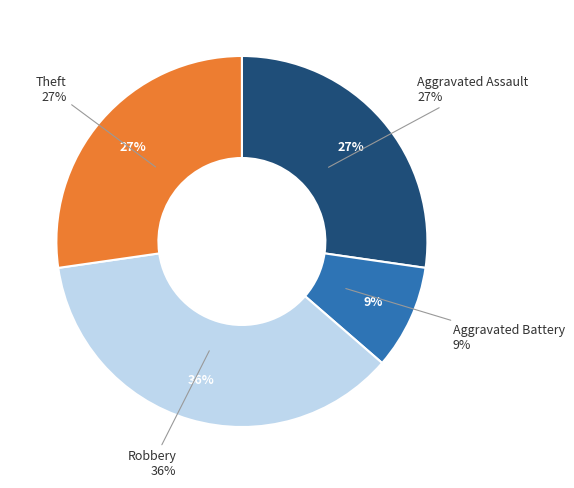

To the nearest percent, what is the average slice percentage?

25%